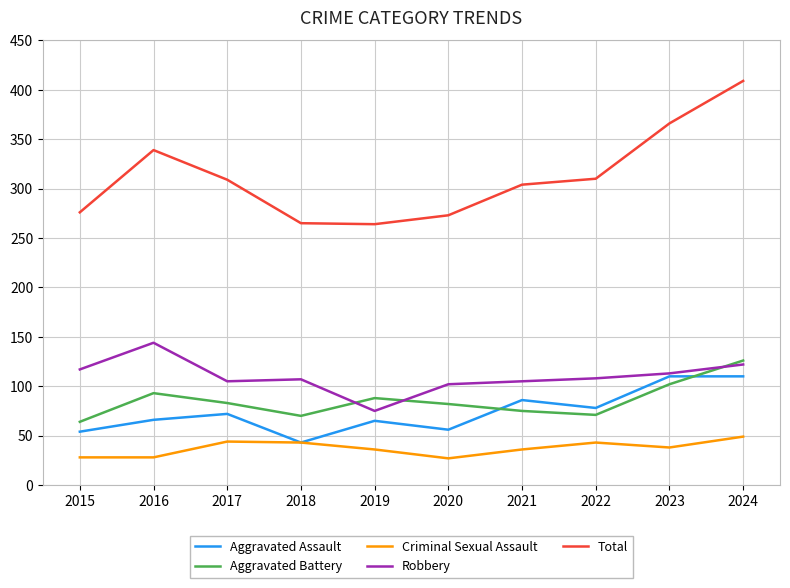

What is the spread (max minus min) of values at 2023?

328